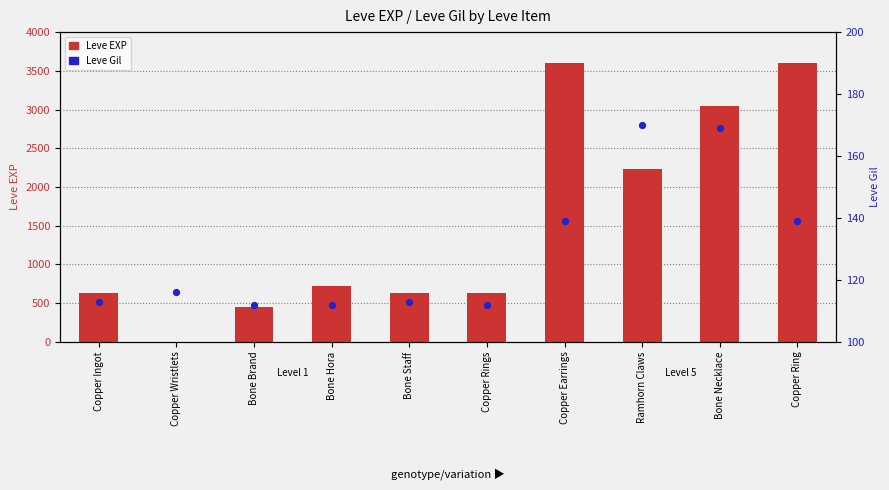

Which series contains the highest Y value?

Leve EXP